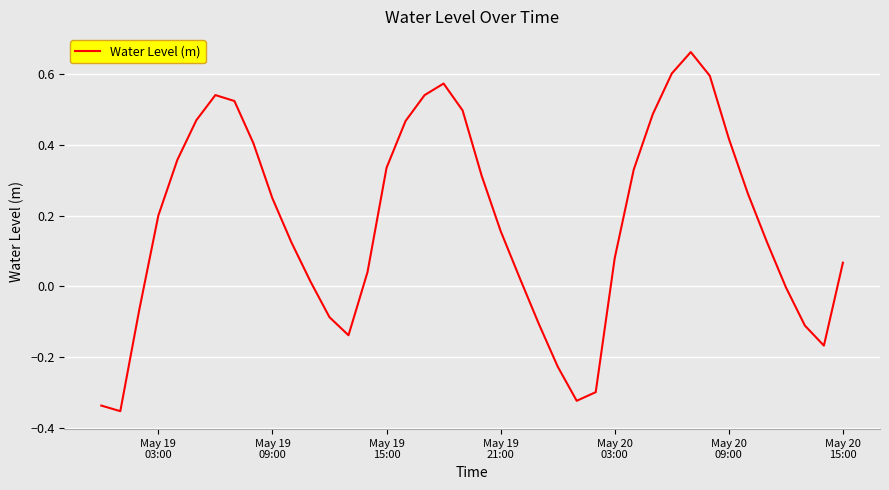

What is the difference between the maximum and minimum values?

1.0